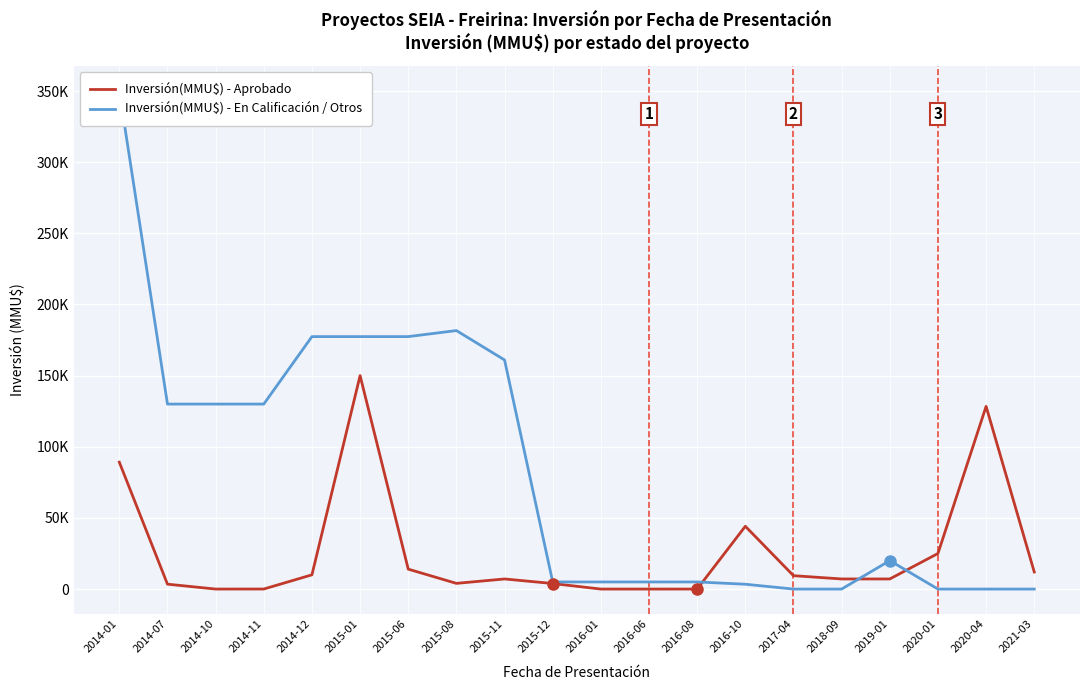

Between which two adjacent categories do Inversión(MMU$) - En Calificación / Otros and Inversión(MMU$) - Aprobado first intersect?

2016-08 and 2016-10